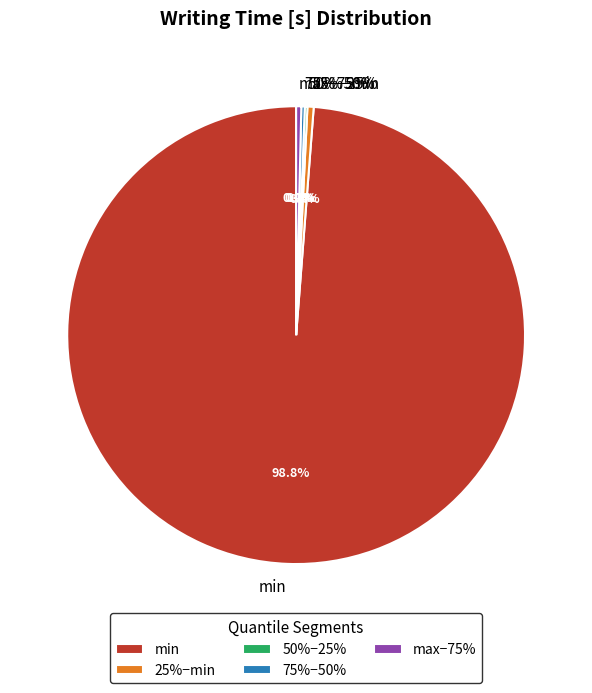

Count the number of slices in the pie.

5